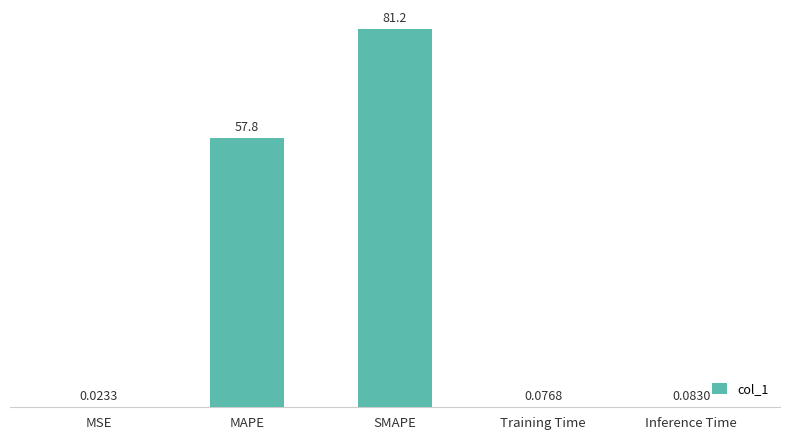

What is the sum of all values?

139.2